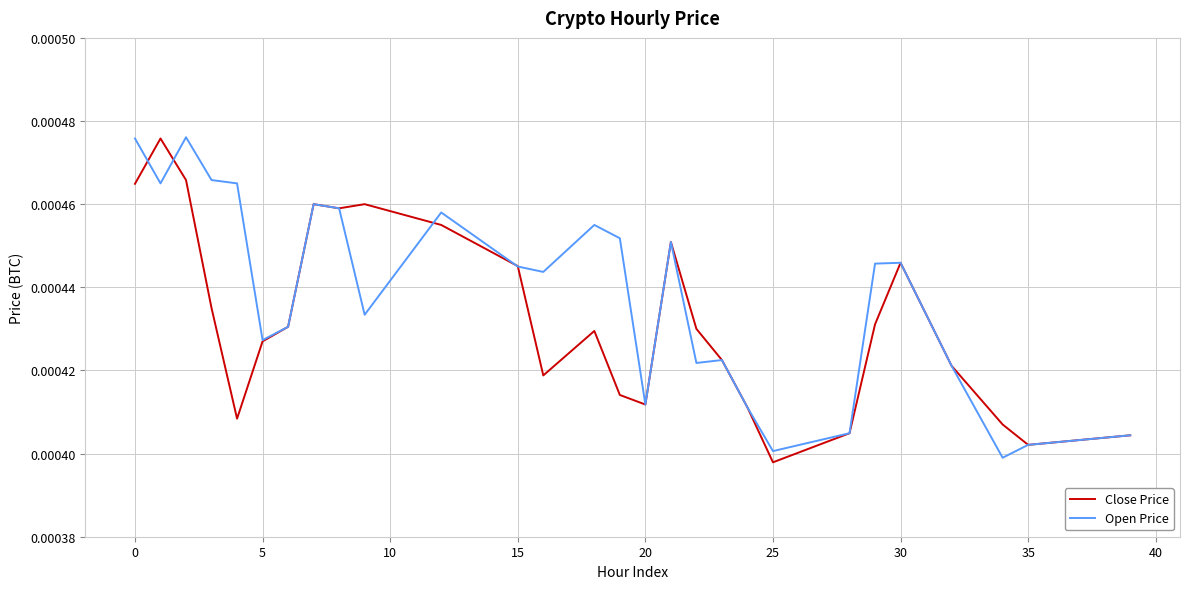

List the series in order of their overall mean, lowest first.

Close Price, Open Price